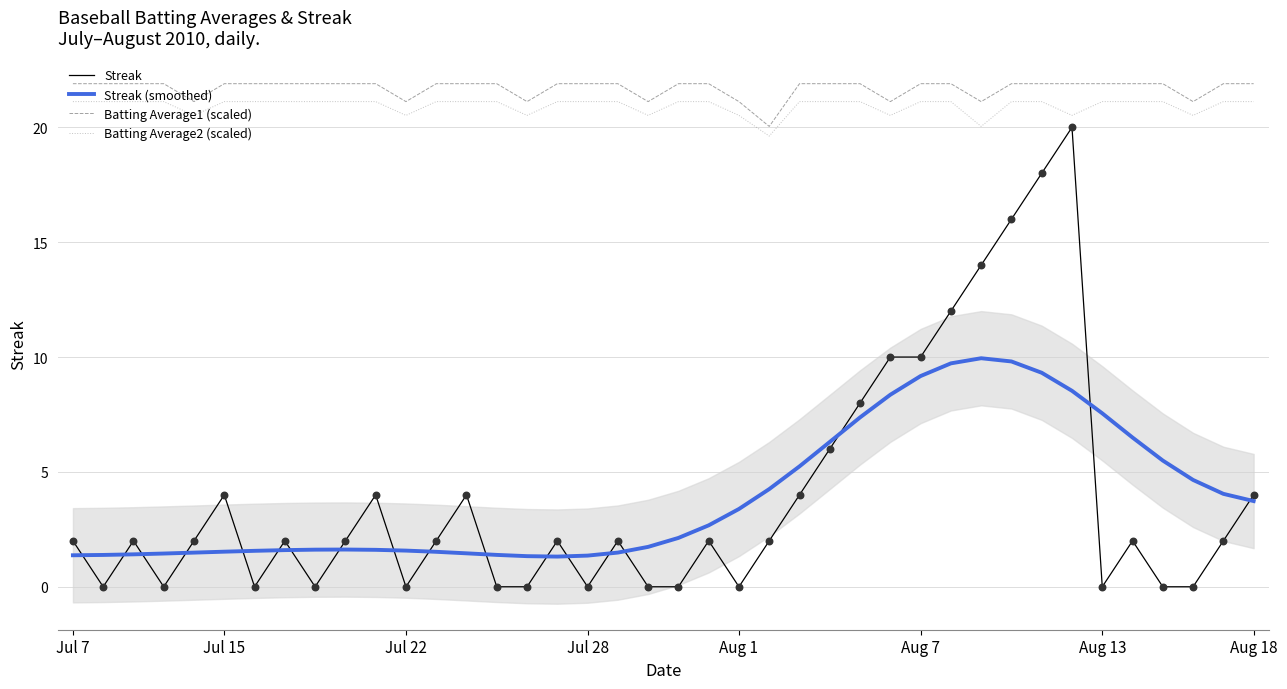

What is the total value across all series at 23?

45.9